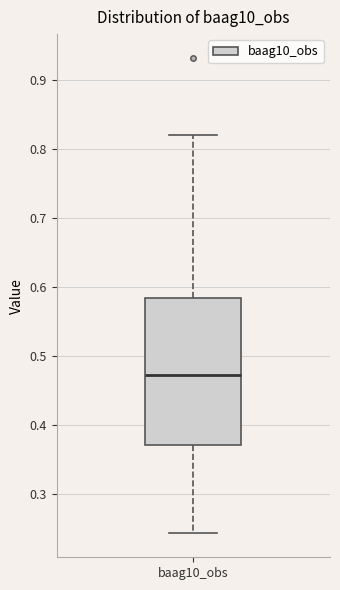

Transcribe this box plot: give where the median line is, the range the box spans, and where the two whiskers end, as read against the y-axis. The values are not printed on the chart, so give them approximately, as read against the axis.

median 0.47, box 0.37 to 0.58, whiskers 0.24 to 0.82